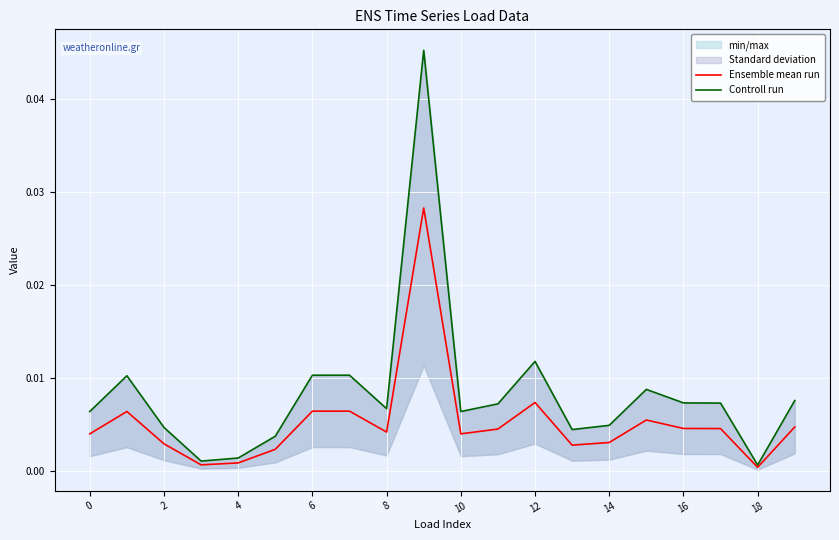

How many interior local peaks does the Ensemble mean run series have?

5